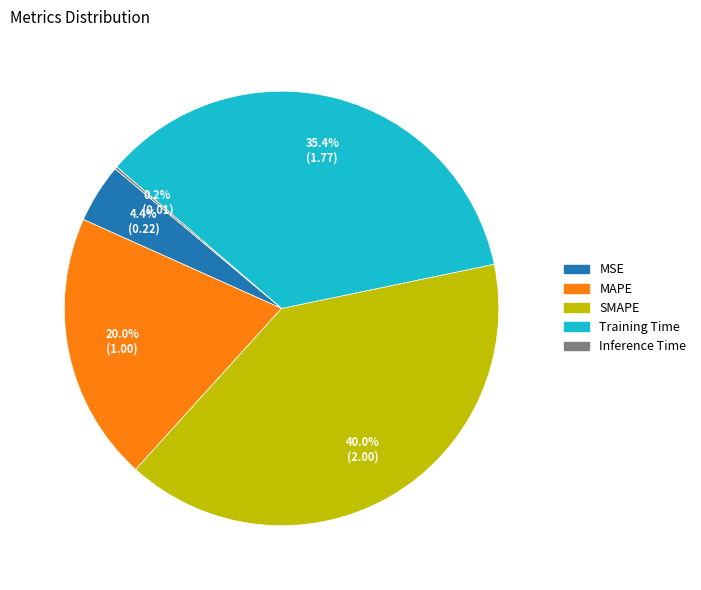

True or false: MAPE accounts for 20% of the total.

True